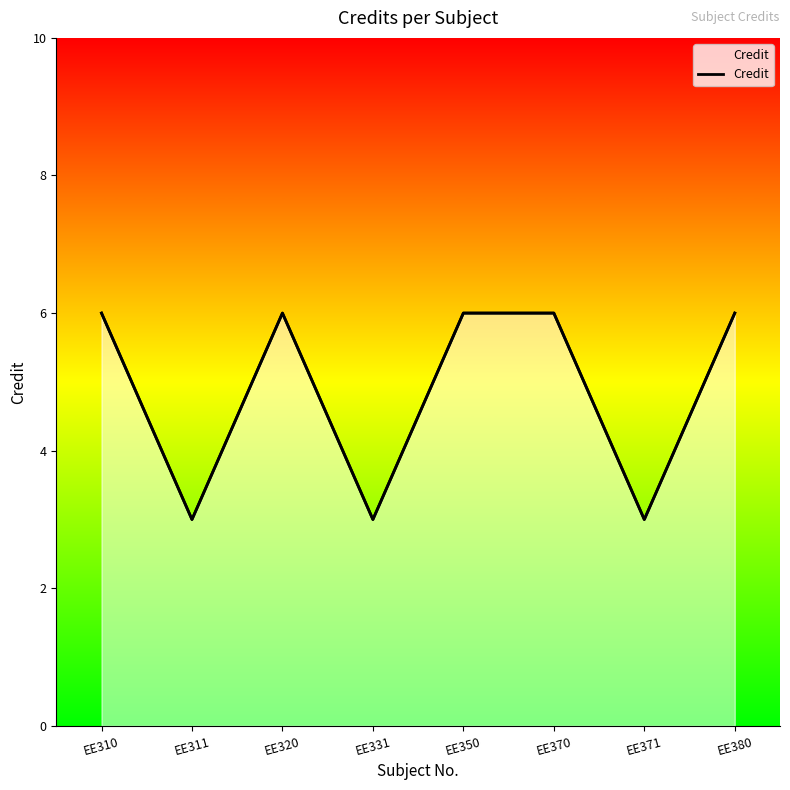

How many interior local valleys (lower than both neighbors) does the data have?

3